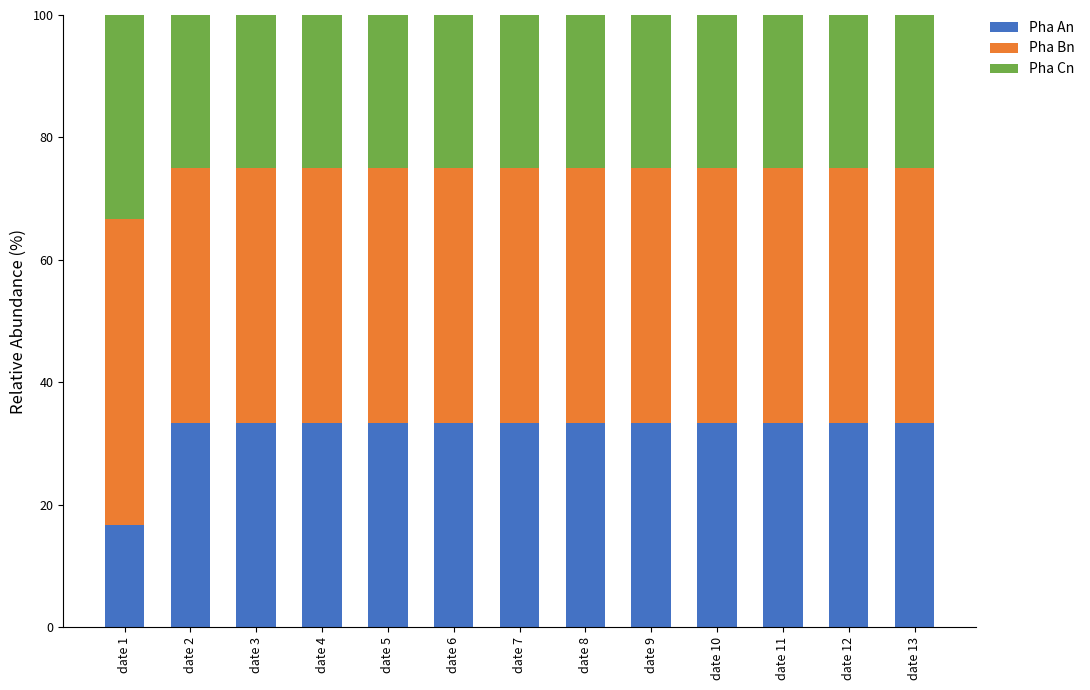

What is the sum of all Pha An values?

416.7